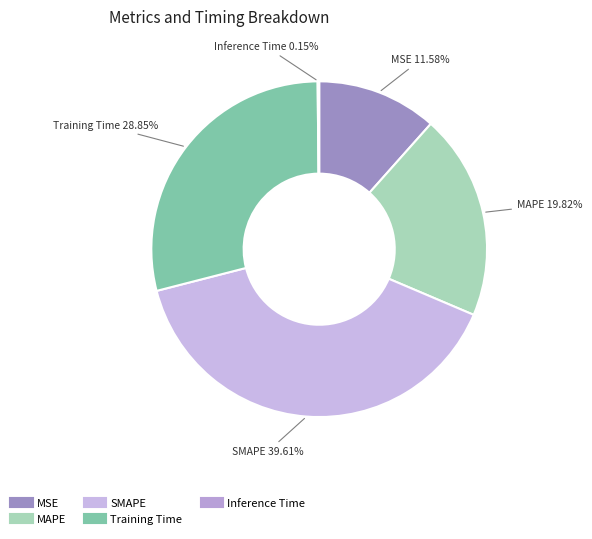

Does Training Time account for over 50% of the chart?

No